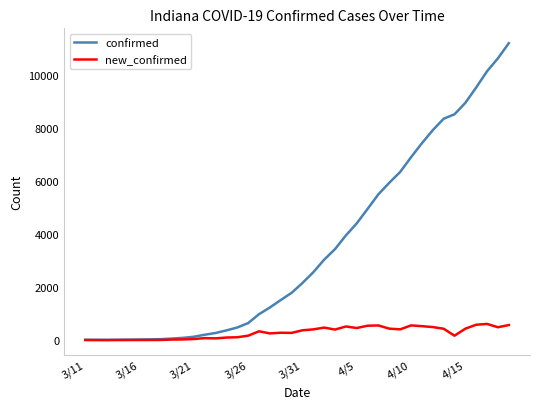

List the series in order of their overall mean, highest first.

confirmed, new_confirmed